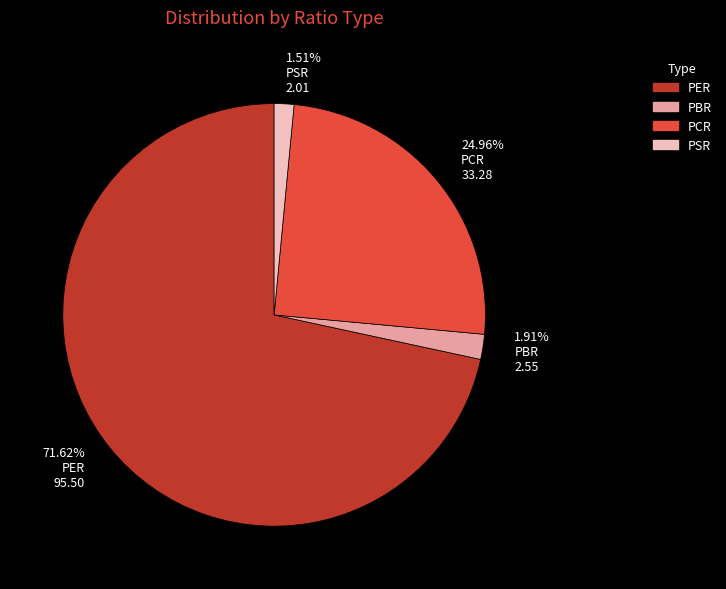

Is 71.62% PER 95.50 the majority of the pie?

Yes